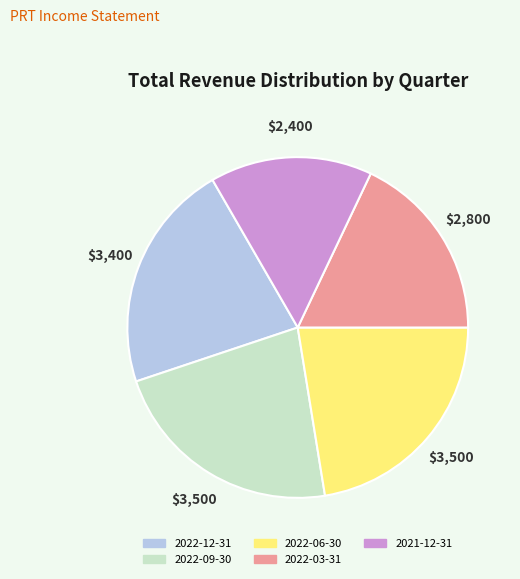

Is it true that 2021-12-31 is 29% of the pie?

False